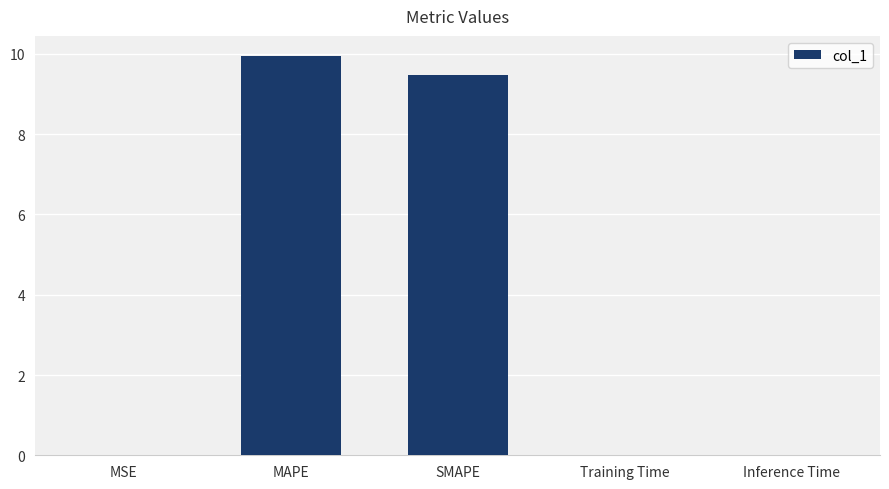

Is it true that the value at Inference Time is 0.0?

True